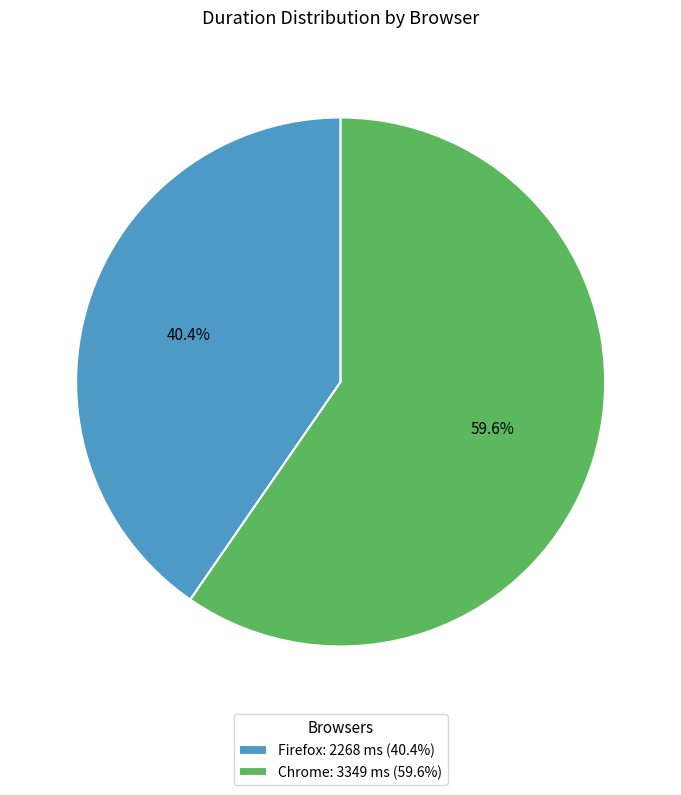

How many segments does this pie chart have?

2